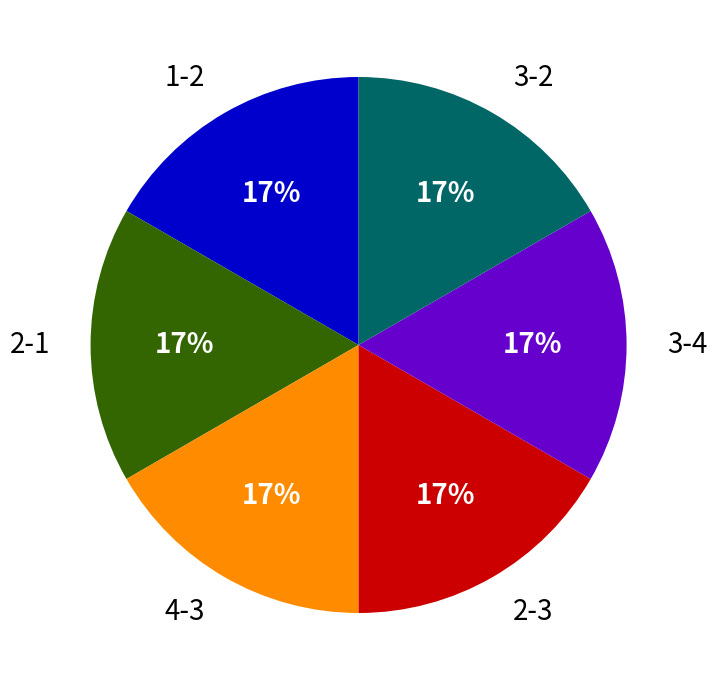

What percentage is the 1-2 slice, to the nearest percent?

17%